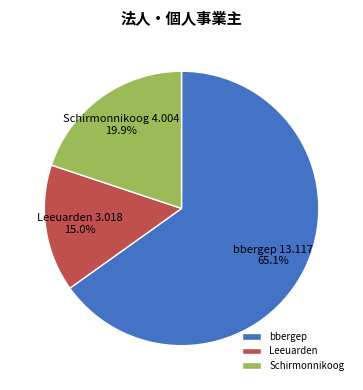

To the nearest percent, what percentage of the pie is Leeuarden?

15%